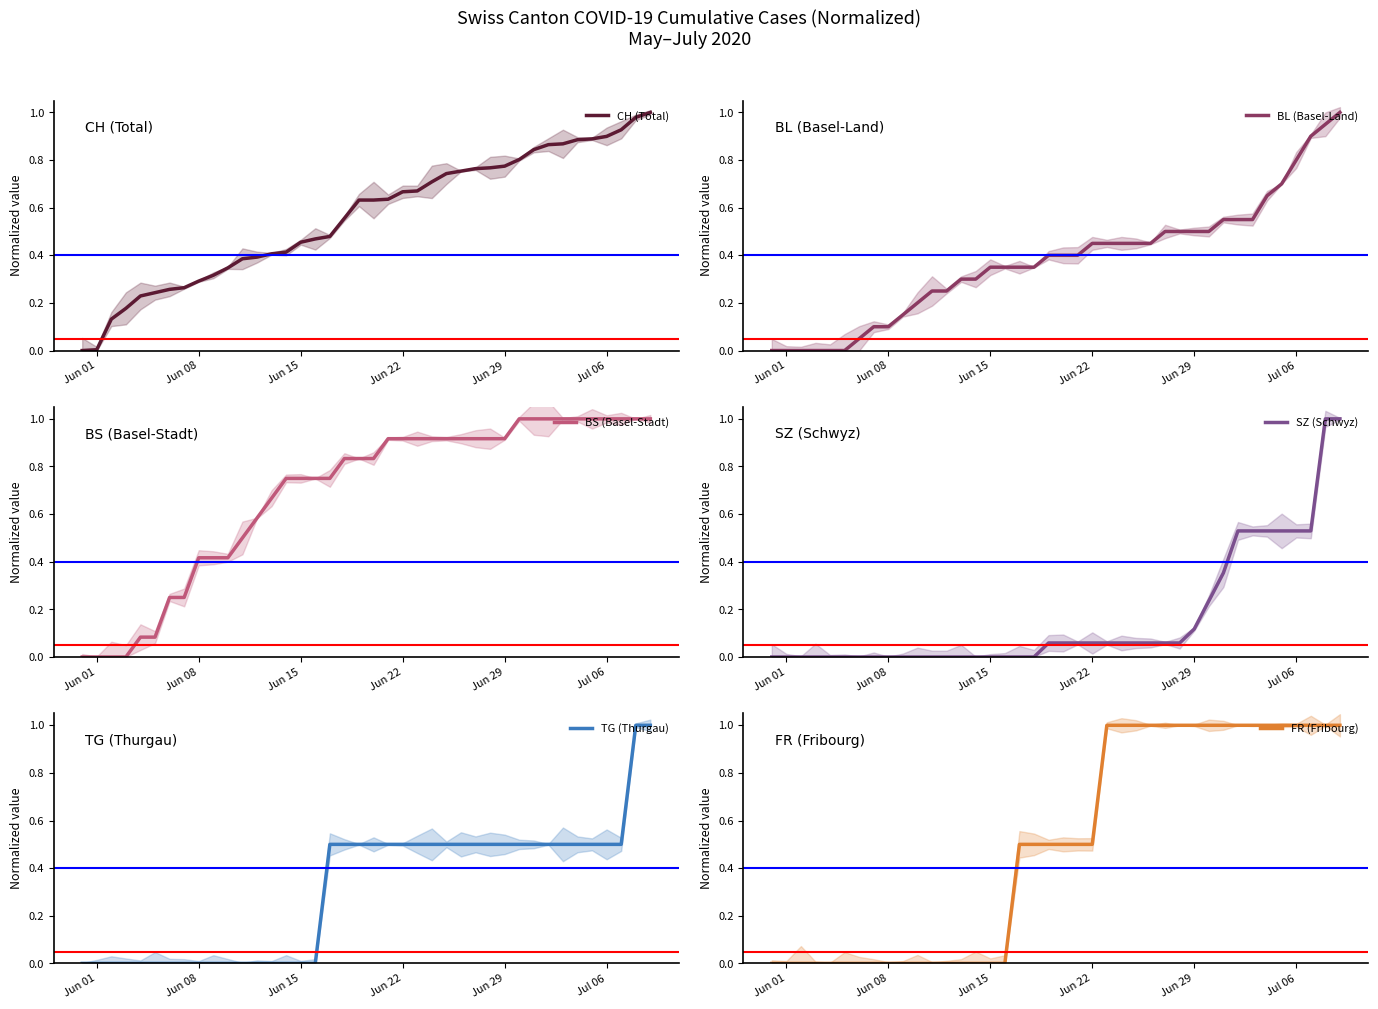

Is the value of SZ (Schwyz) at 37 greater than the value of BS (Basel-Stadt) at 32?

No